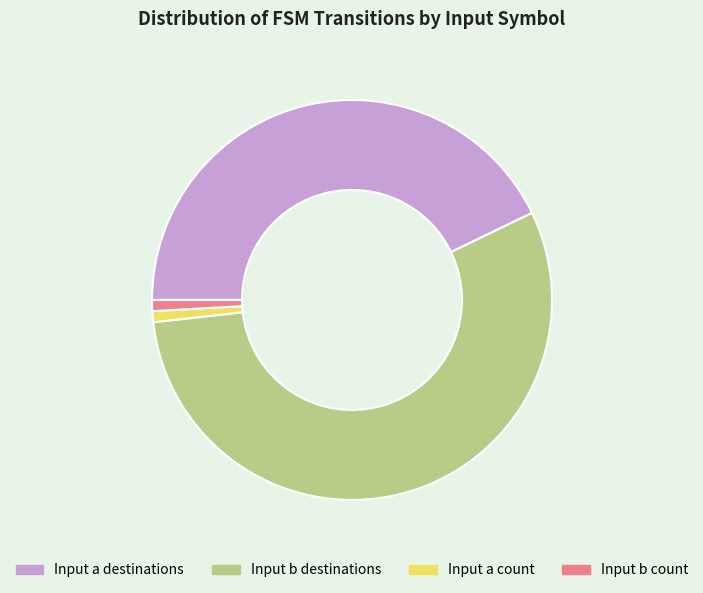

Do Input b destinations and Input a count together represent more than half of the pie?

Yes